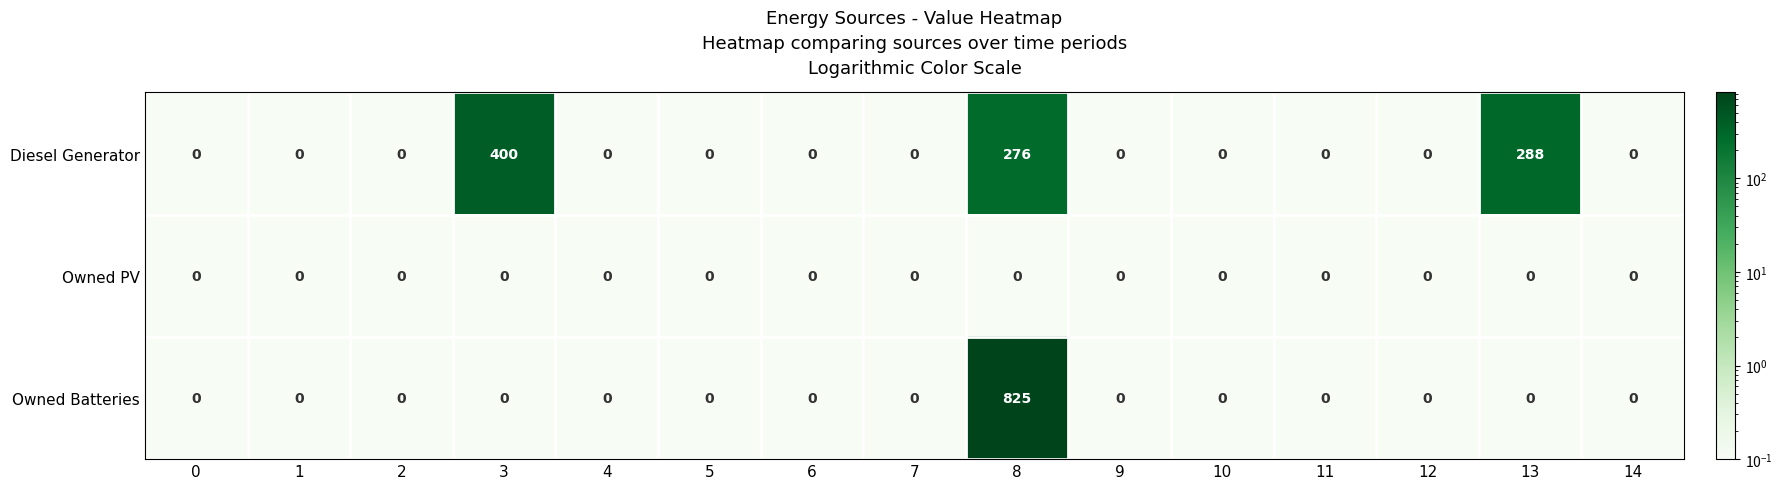

What is the maximum value shown in the chart?

825